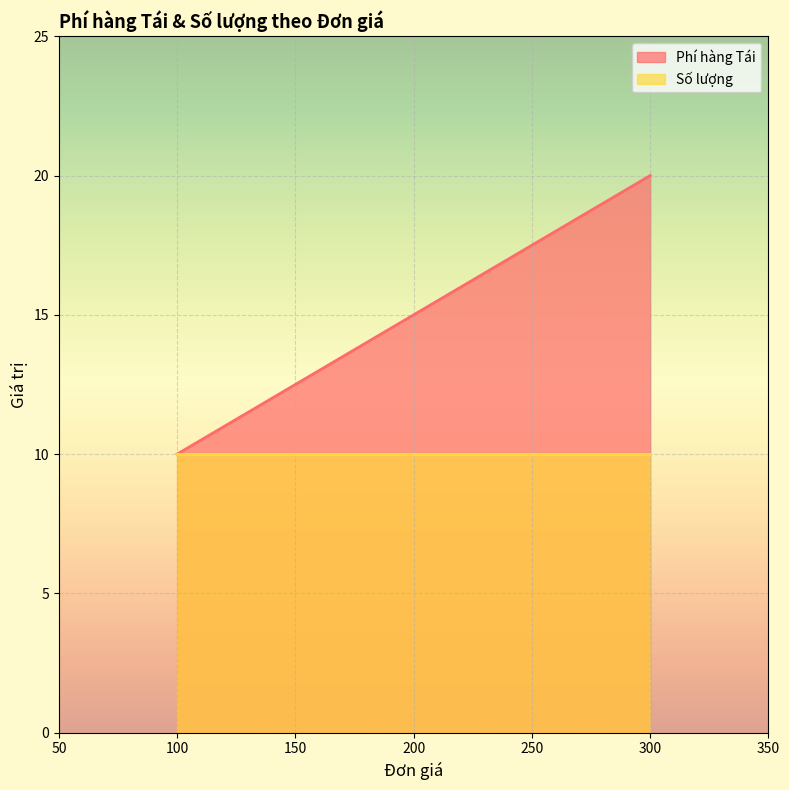

What is the value of the Số lượng point at the 1st from the left?

10